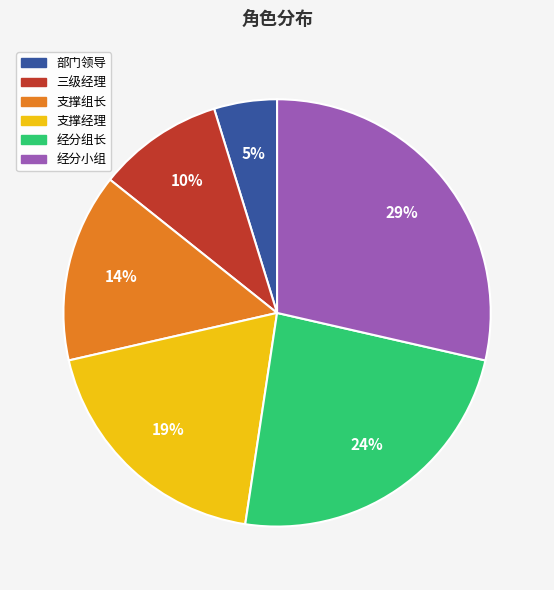

To the nearest percent, what percentage of the pie is 经分组长?

24%